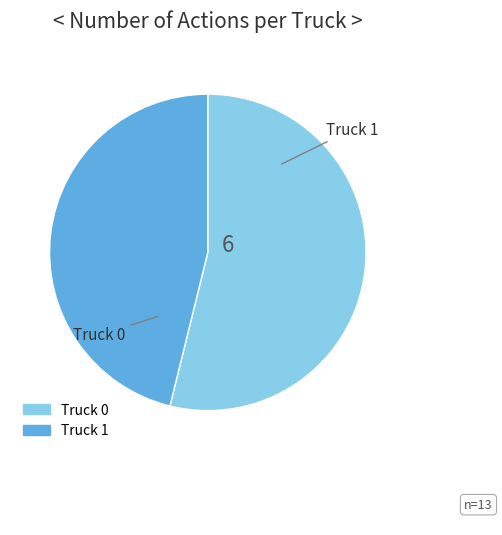

Combined, do Truck 0 and Truck 1 account for over 50%?

Yes